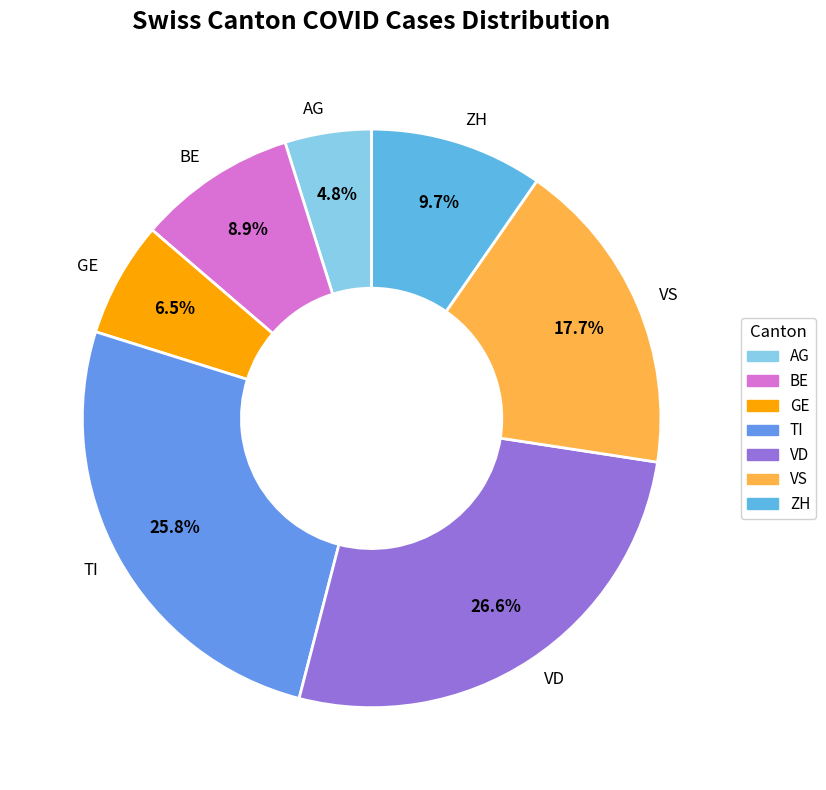

How much of the chart is everything except BE?

91.1%